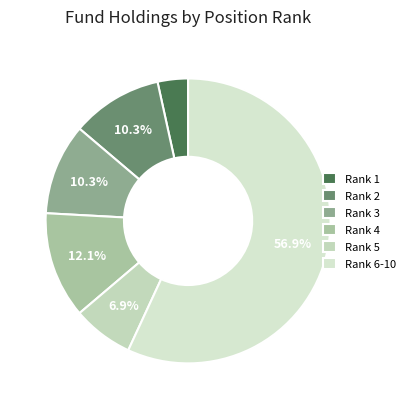

Count the number of slices in the pie.

6